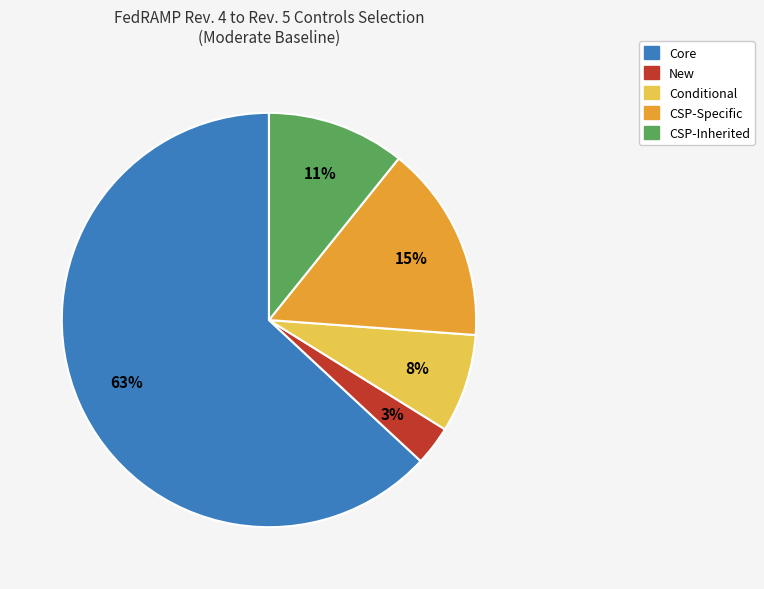

Is it true that CSP-Specific is 15% of the pie?

True